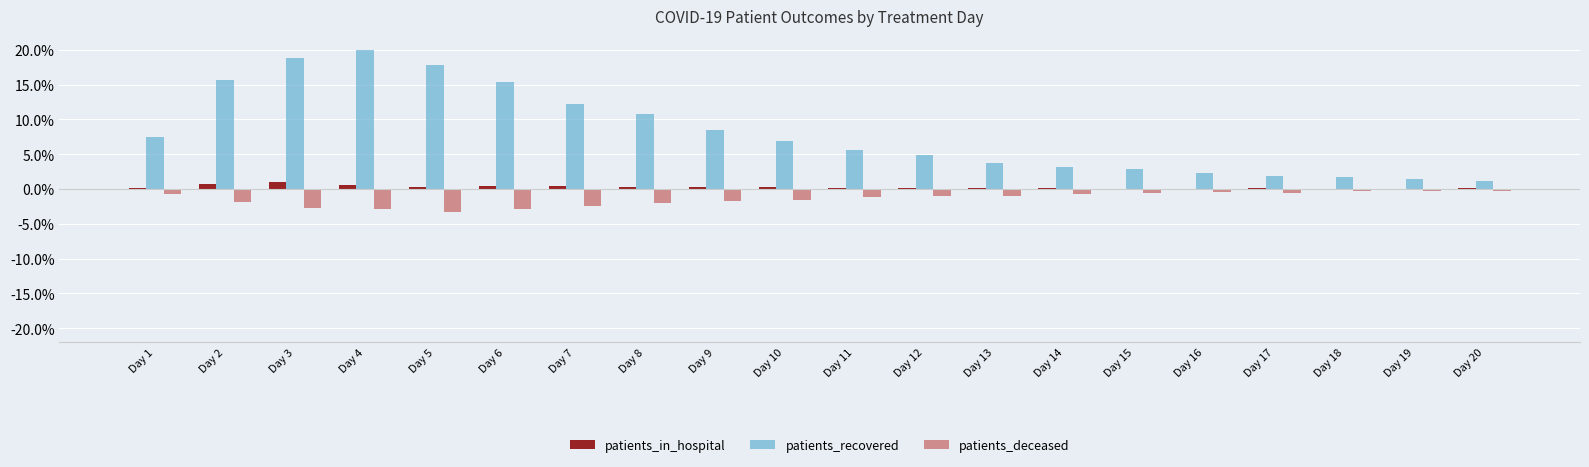

What is the sum of all patients_deceased values?

-28.5